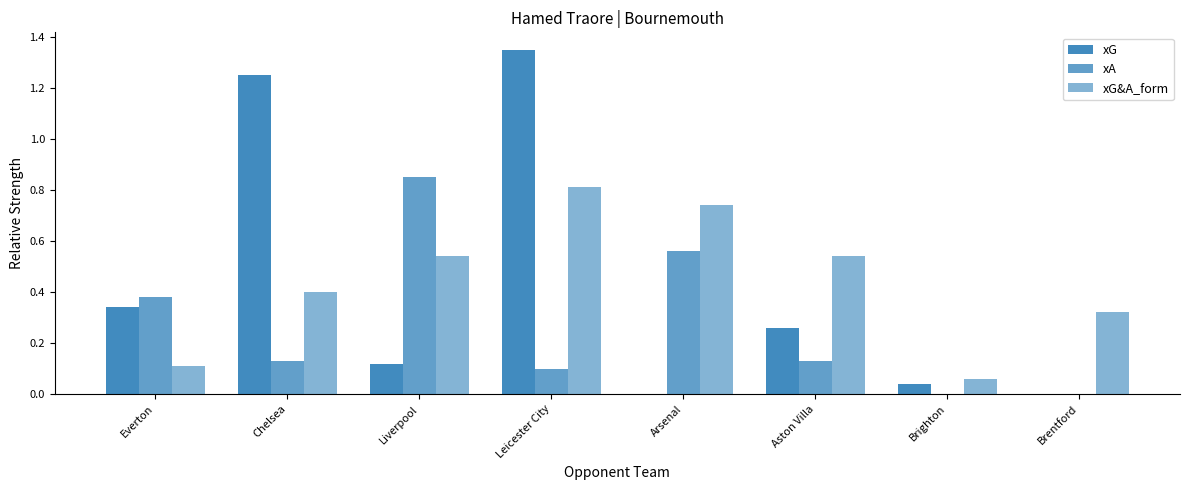

What is the maximum value shown in the chart?

1.4